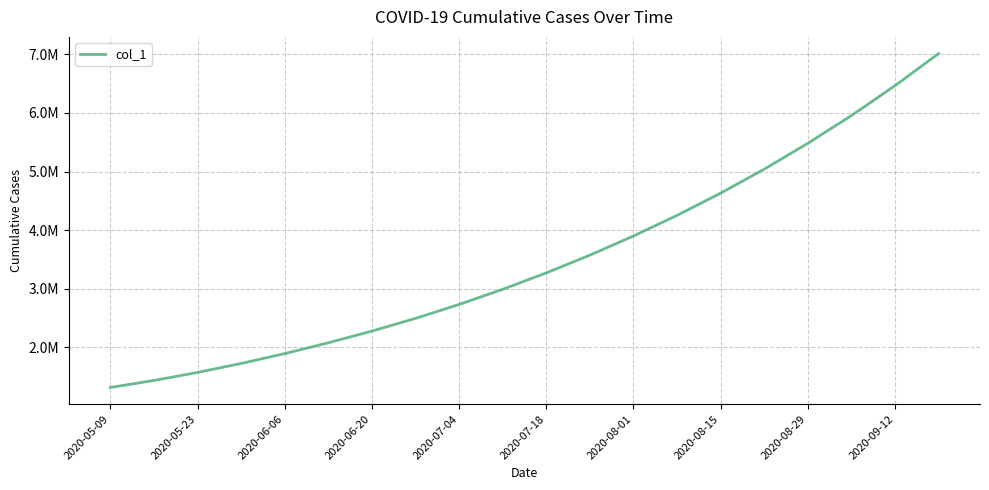

Does the chart display data point markers on the line(s)?

No